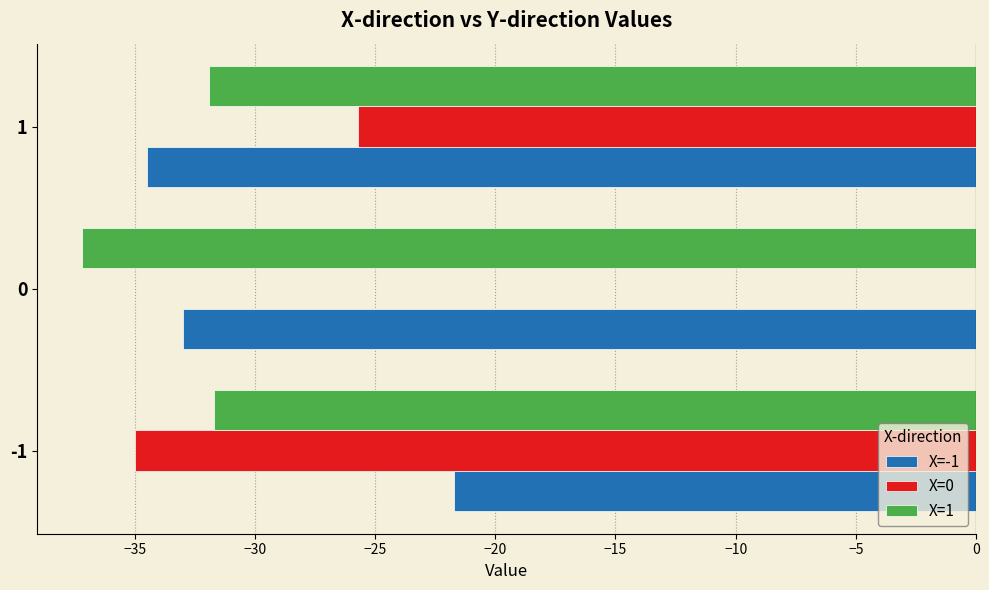

What are all the series names shown in the legend?

X=-1, X=0, X=1